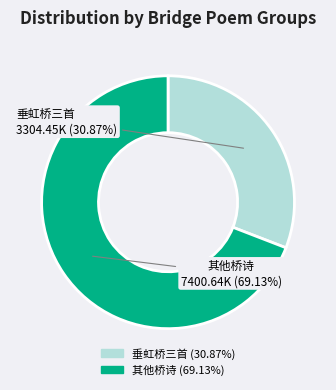

Is there a majority slice in this chart?

Yes